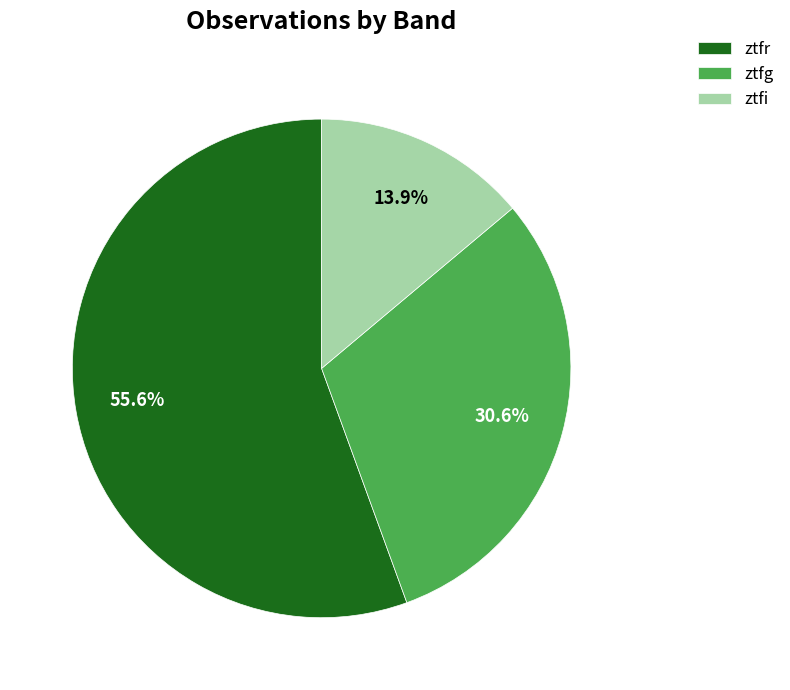

Between ztfg and ztfr, which is larger?

ztfr